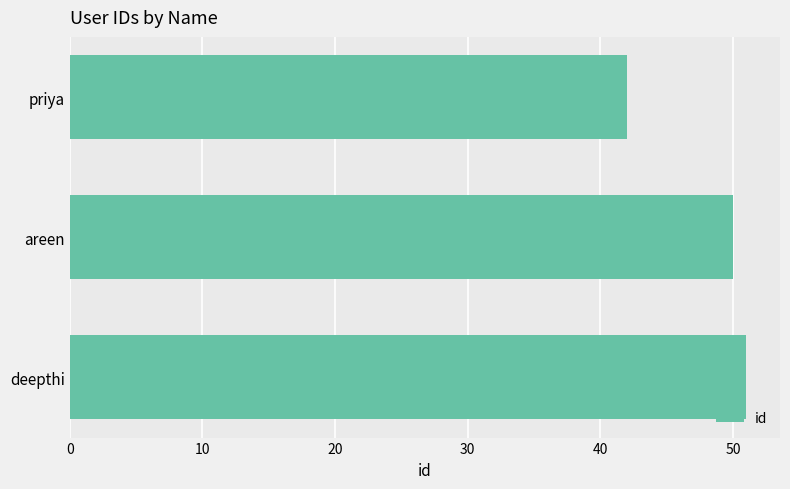

Reading bottom to top, list all the values displayed in this chart.

51	50	42